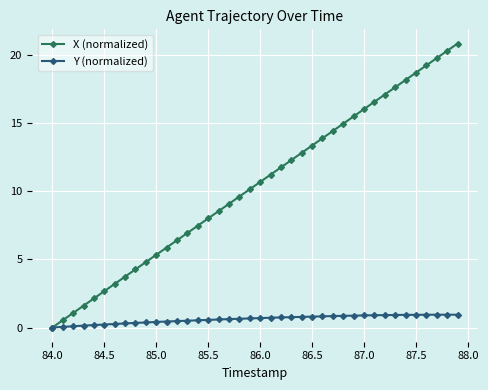

What is the average value of the Y (normalized) series?

0.6